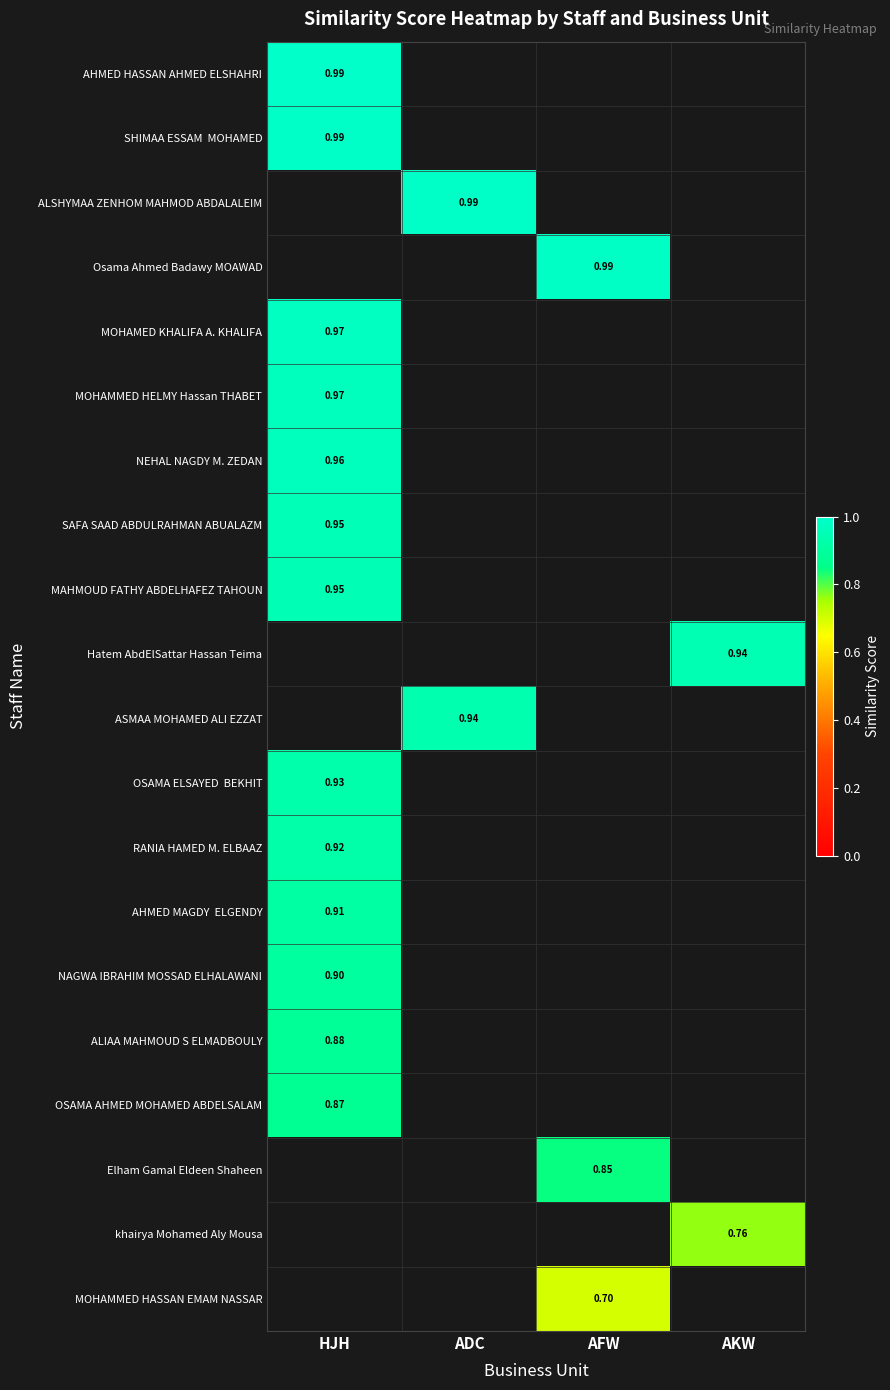

Is the value of RANIA HAMED M. ELBAAZ at AFW greater than the value of ALSHYMAA ZENHOM MAHMOD ABDALALEIM at ADC?

No